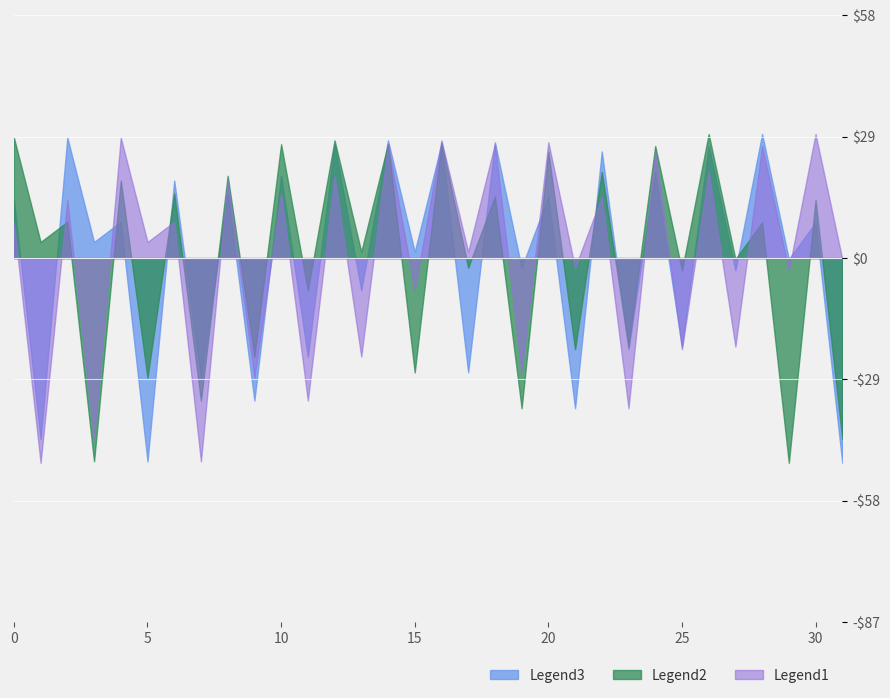

Which label corresponds to the smallest value in the chart?

1